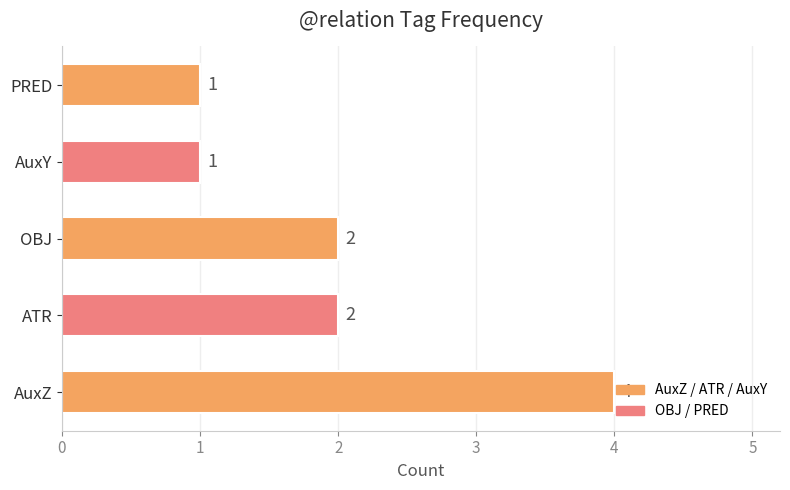

Which label corresponds to the largest value in the chart?

AuxZ